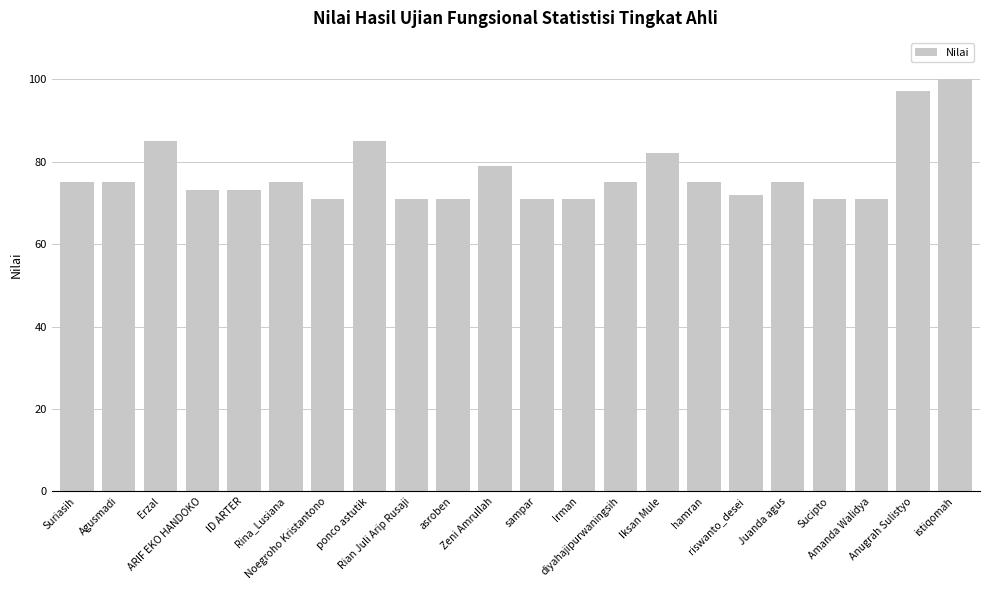

Count the number of data series in this chart.

1